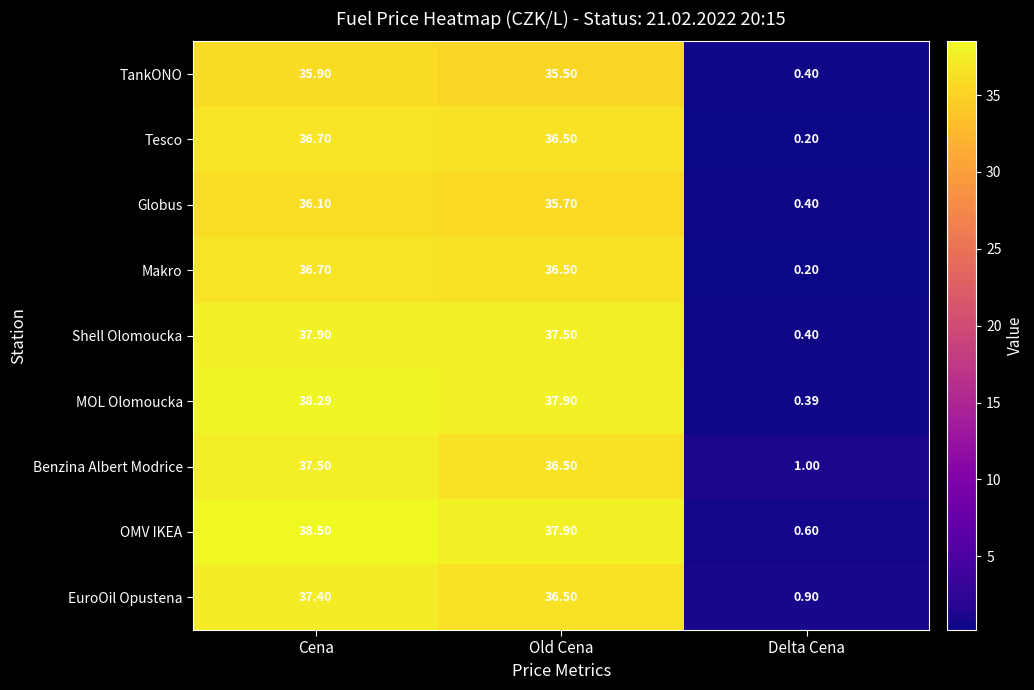

Rank the categories by Makro value from lowest to highest.

Delta Cena, Old Cena, Cena